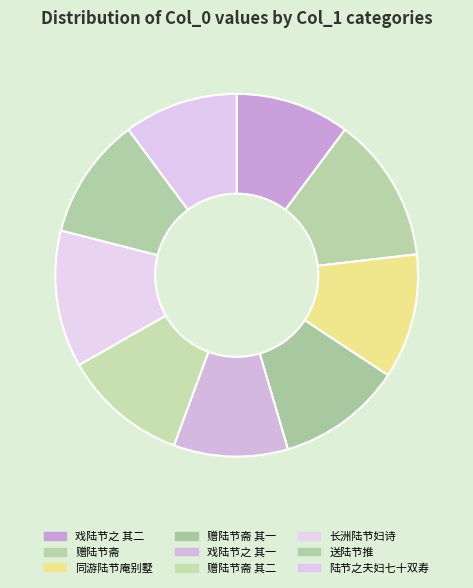

Is it true that 赠陆节斋 is 13% of the pie?

True